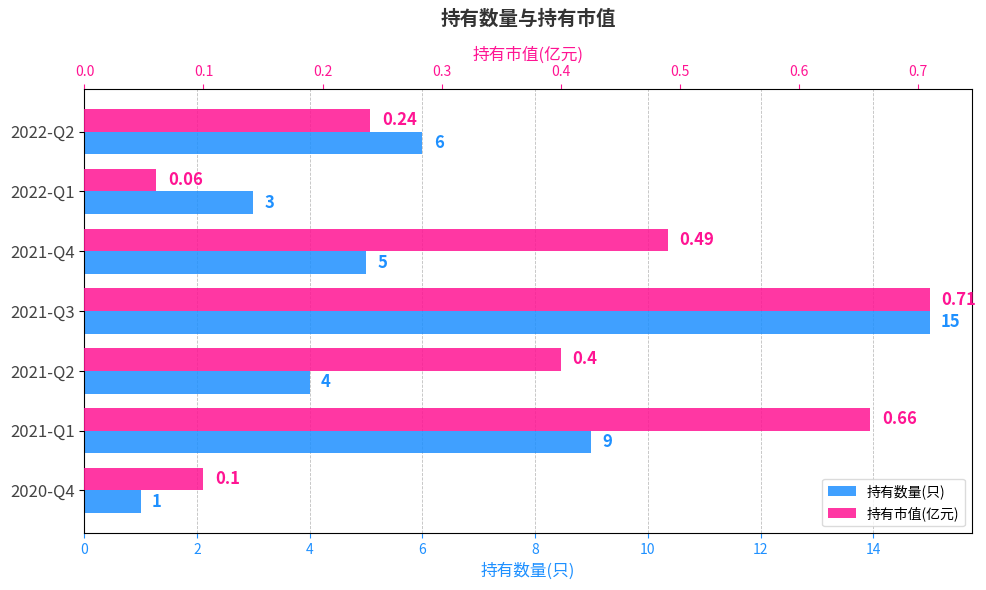

What is the greatest value displayed?

15.0